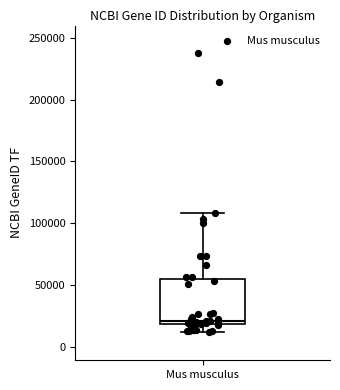

Where does the upper whisker of the box for Mus musculus end on the y-axis? The values are not printed on the chart, so give them approximately, as read against the axis.

110000